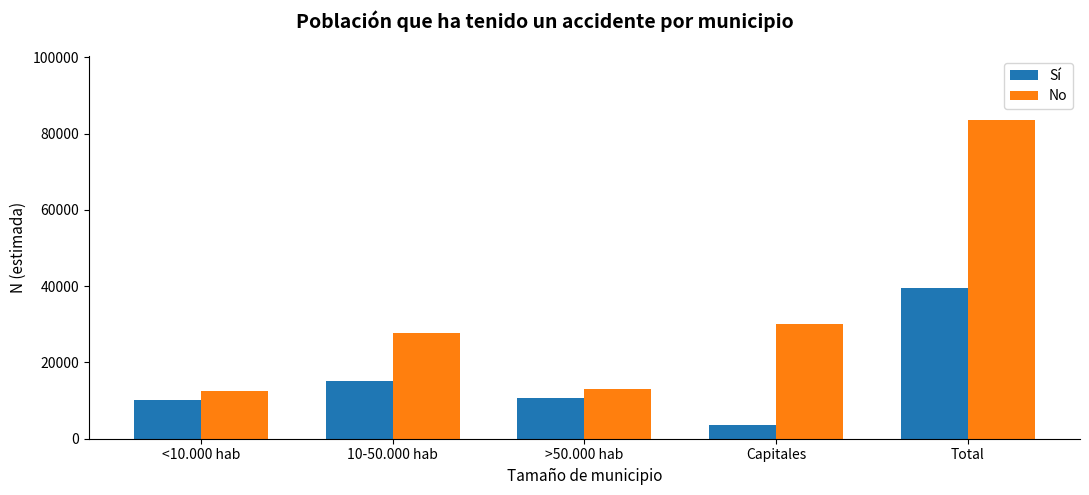

What is the total value across all series at Total?

123077